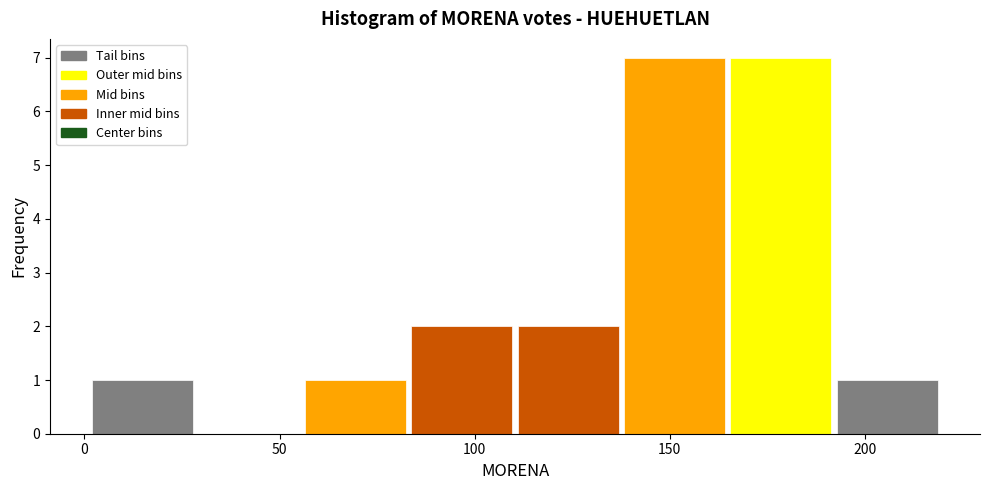

Reading left to right, list every bar in this chart as the range it spans on the x-axis followed by its height. Neither the bar edges nor the heights are printed on the chart, so give them approximately, as read against the axes.

0 to 30: 1
30 to 55: 0
55 to 85: 1
85 to 110: 2
110 to 140: 2
140 to 165: 7
165 to 195: 7
195 to 220: 1